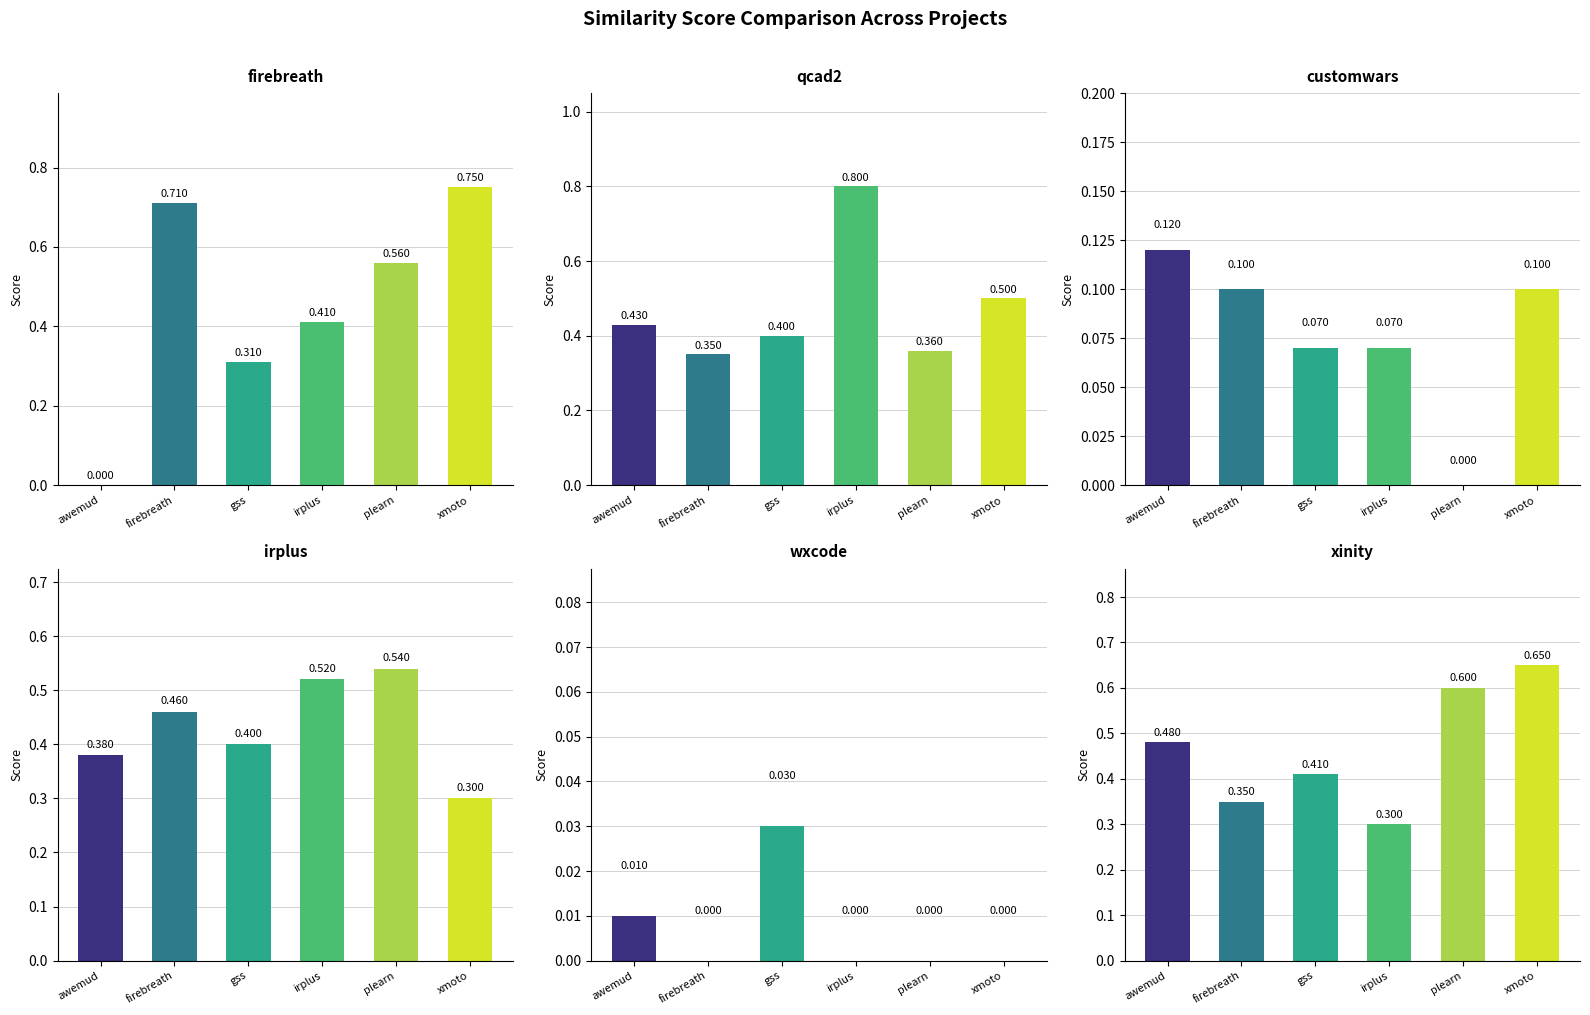

At firebreath, list the series in order from largest to smallest.

firebreath.csv, irplus.csv, qcad2.csv, xinity.csv, customwars.csv, wxcode.csv